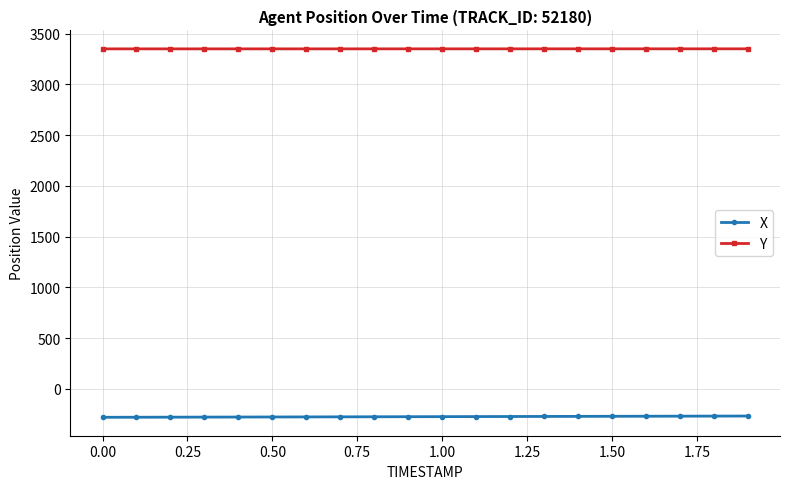

What is the average value of the X series?

-273.7